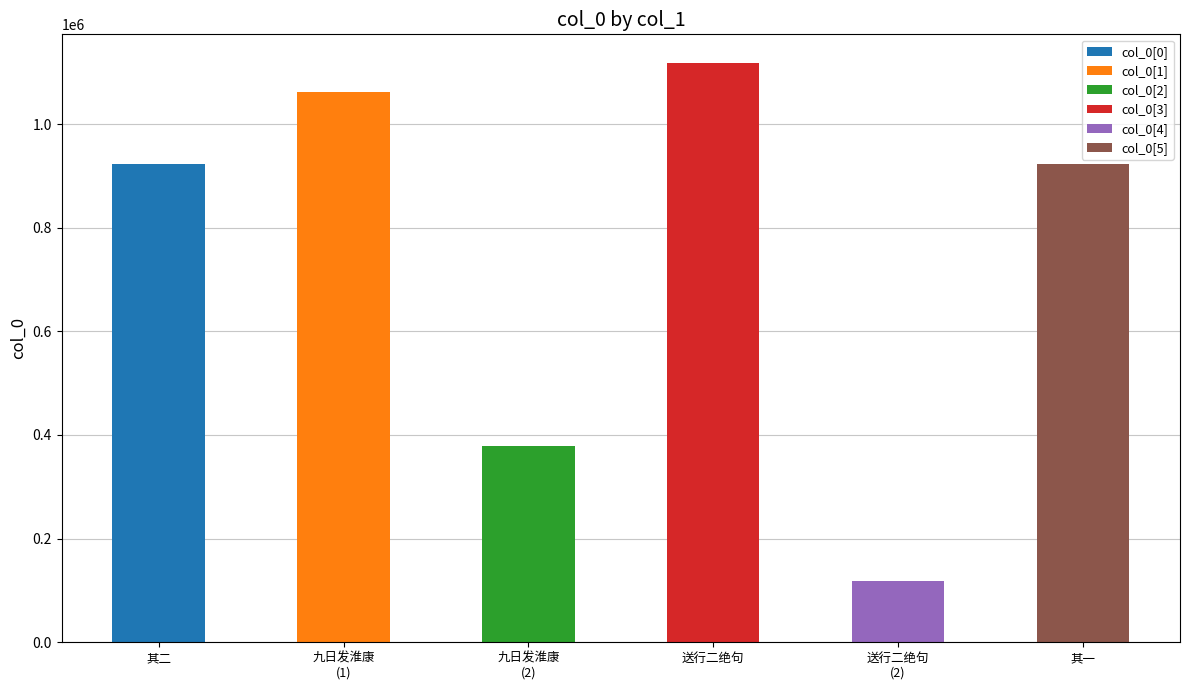

What is the change in value from 逊自淮康酒官归觐逾旬而归送行二绝句 其二 to 九日发淮康?

-544024